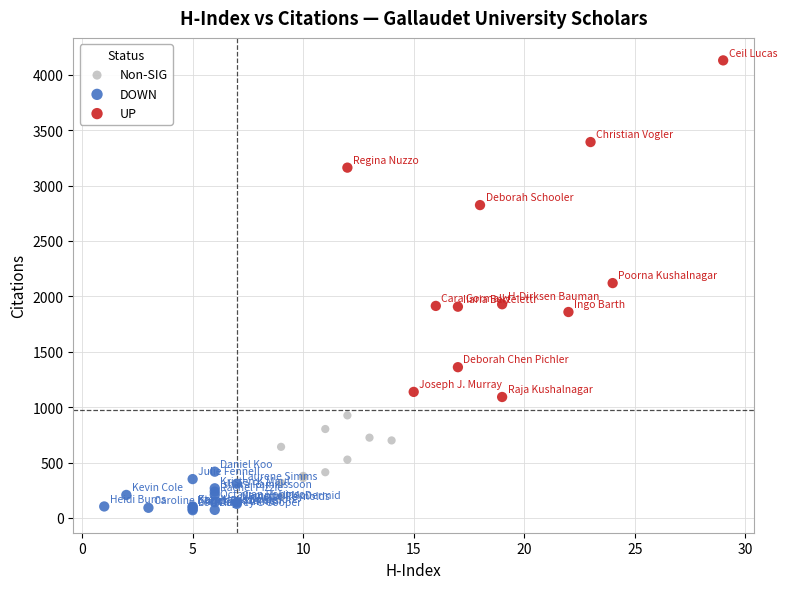

Which series contains the highest Y value?

UP